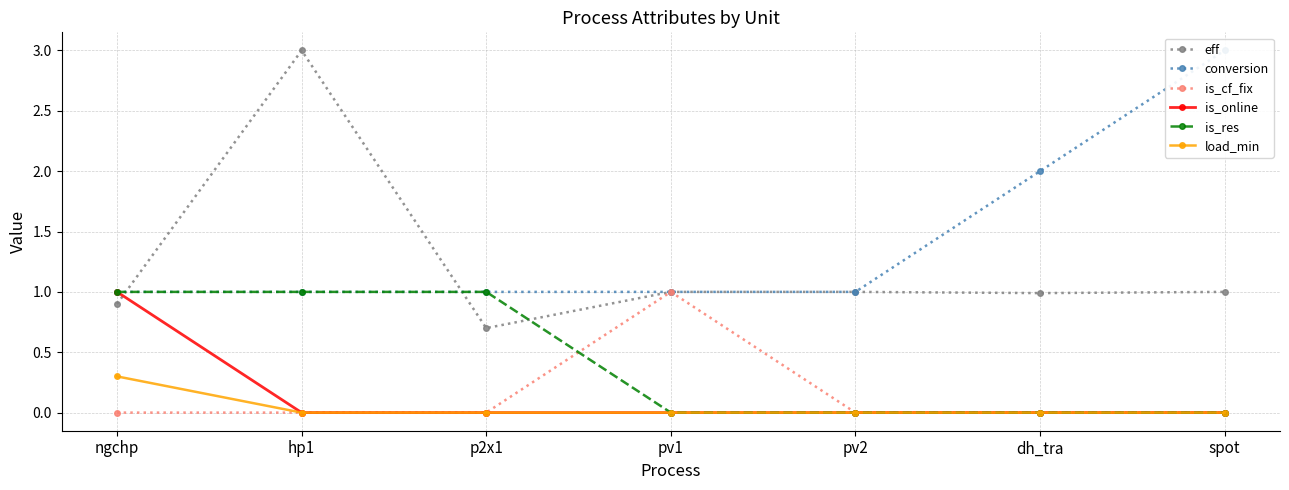

The value of load_min at spot is 0.1. True or false?

False